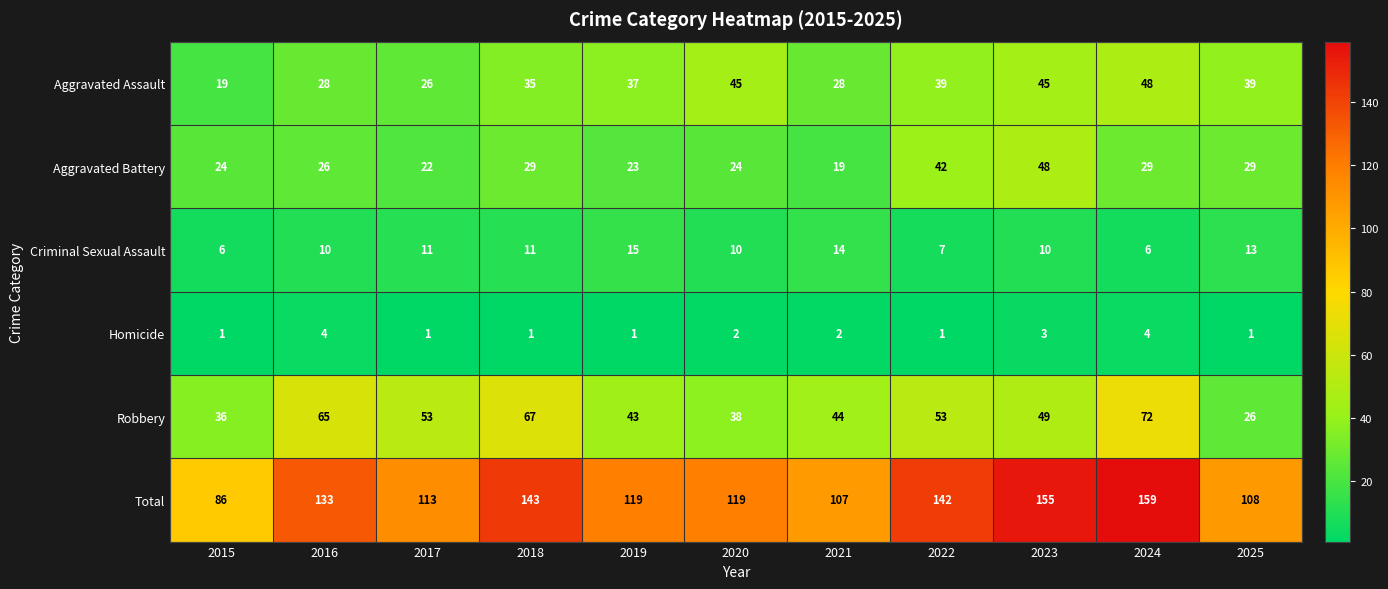

True or false: Criminal Sexual Assault has a value of 15 at 2016.

False